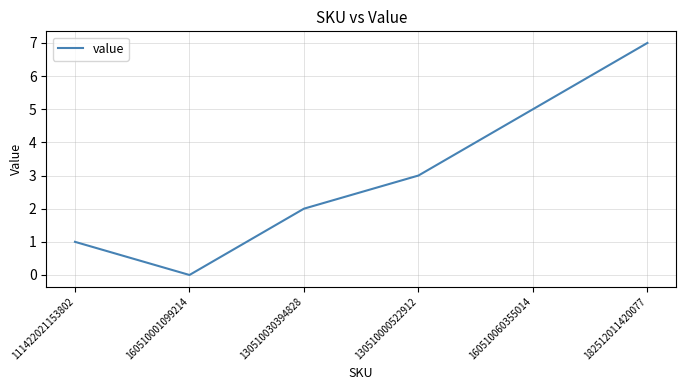

What position from the left is 130510030394828?

3